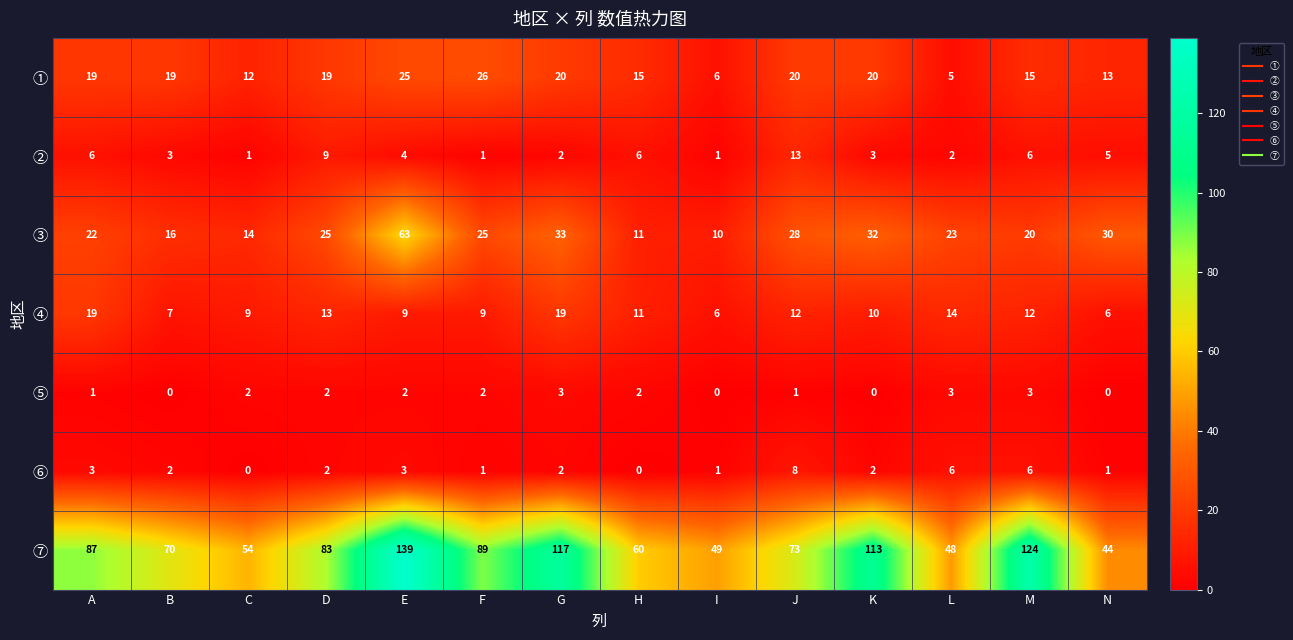

Rank the series by their maximum value, from highest to lowest.

⑦, ③, ①, ④, ②, ⑥, ⑤